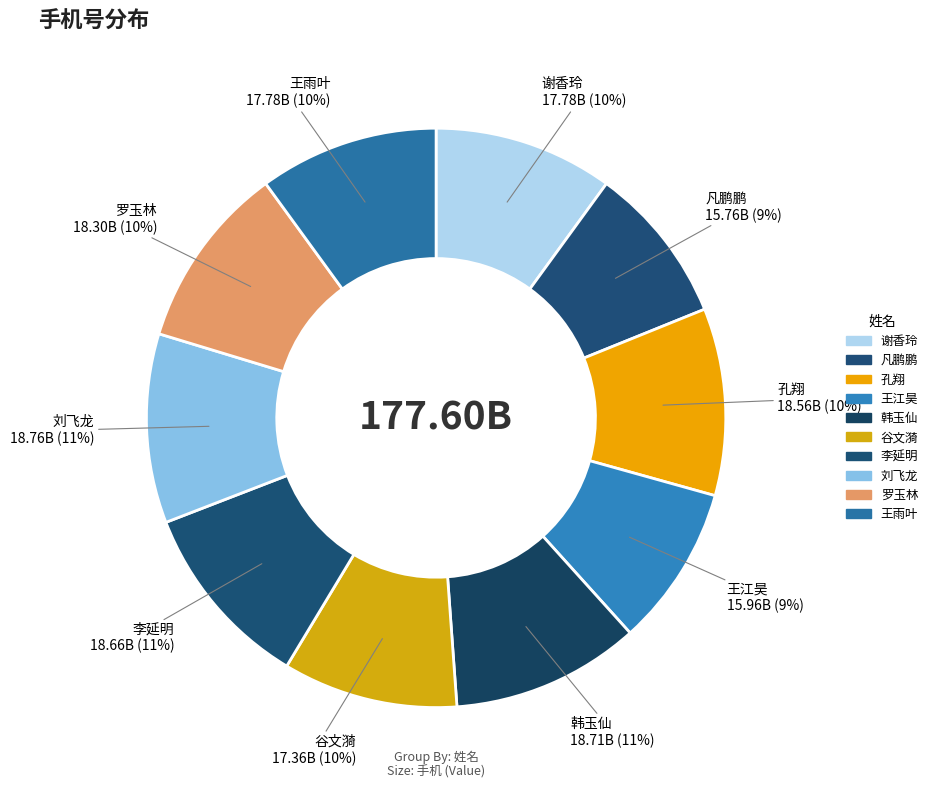

Does 孔翔 represent more than half of the total?

No